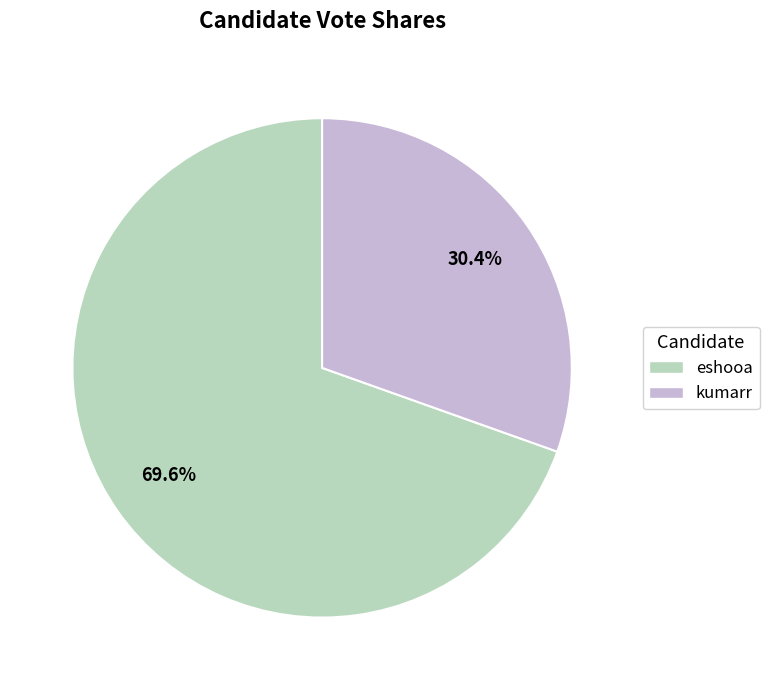

How many slices are in this pie chart?

2